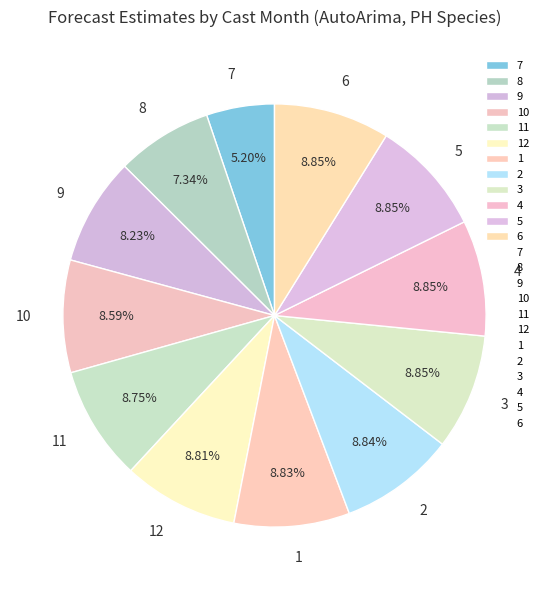

The 8 slice represents 15% of the pie. True or false?

False